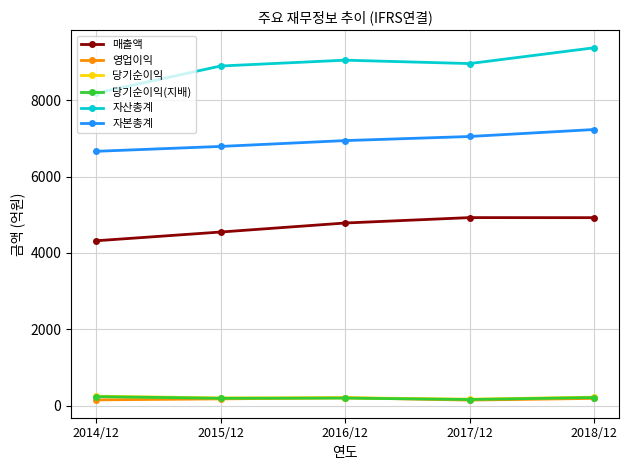

What is the label of the 5th point from the left?

2018/12